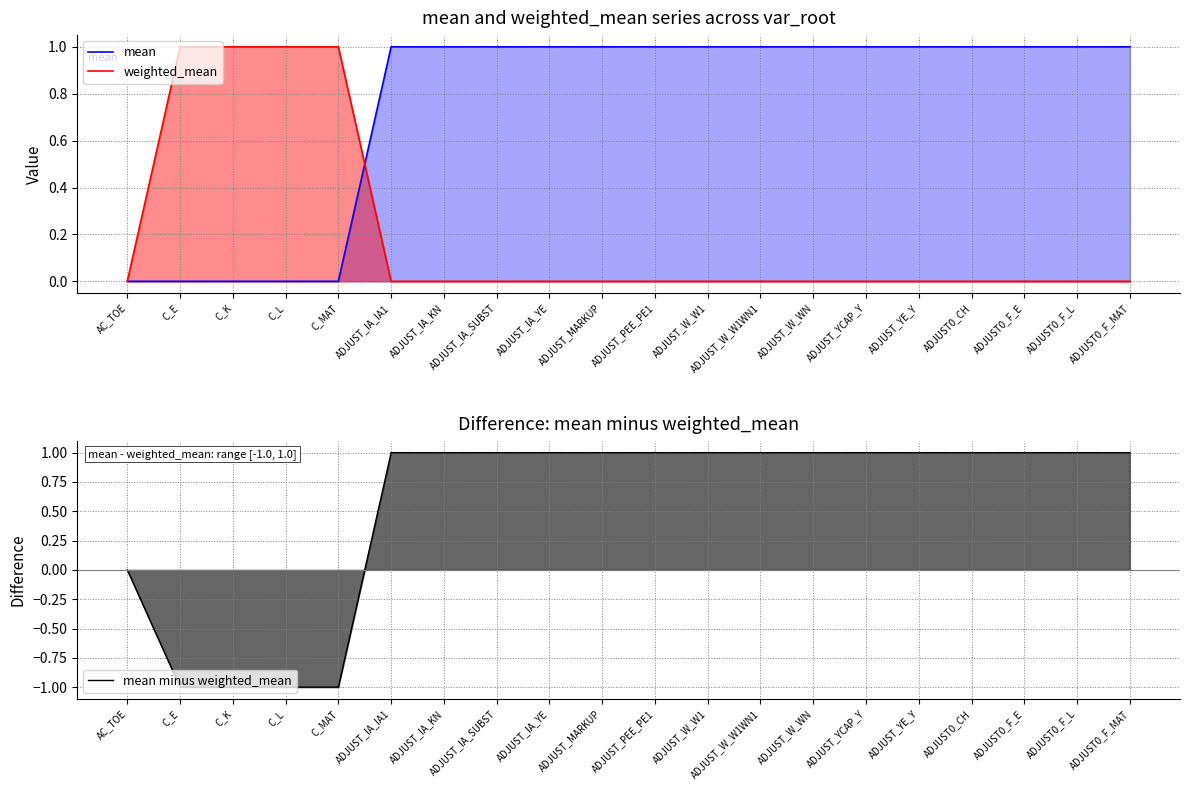

What is the difference between the second highest and minimum values in the weighted_mean series?

1